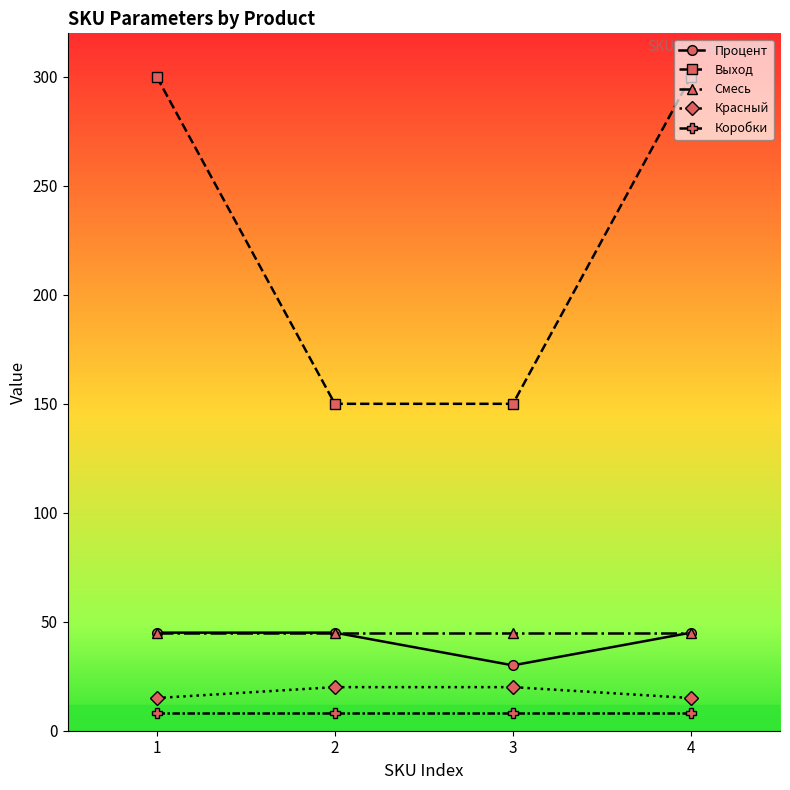

What is the value of the Процент point at the 4th from the left?

45